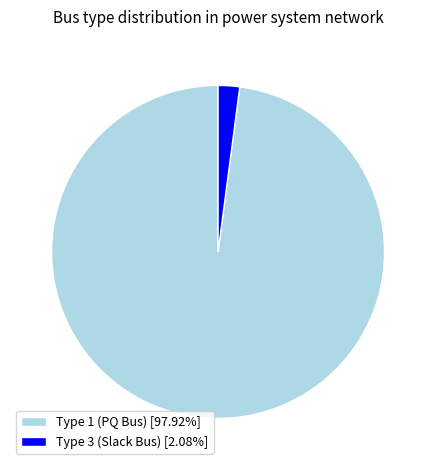

Count the number of slices in the pie.

2